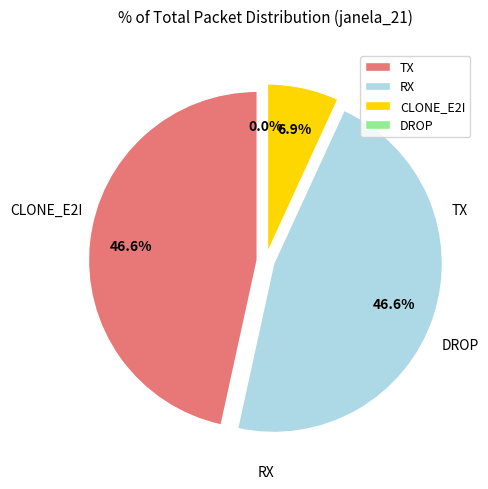

How many segments does this pie chart have?

4